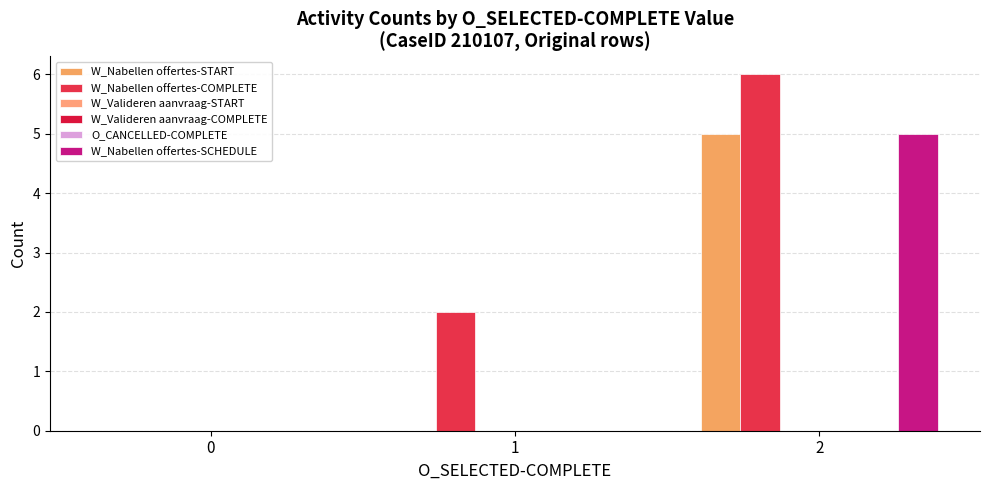

Reading right to left, extract all data points from this chart.

W_Nabellen offertes-START: 2=5	1=0	0=0
W_Nabellen offertes-COMPLETE: 2=6	1=2	0=0
W_Valideren aanvraag-START: 2=0	1=0	0=0
W_Valideren aanvraag-COMPLETE: 2=0	1=0	0=0
O_CANCELLED-COMPLETE: 2=0	1=0	0=0
W_Nabellen offertes-SCHEDULE: 2=5	1=0	0=0